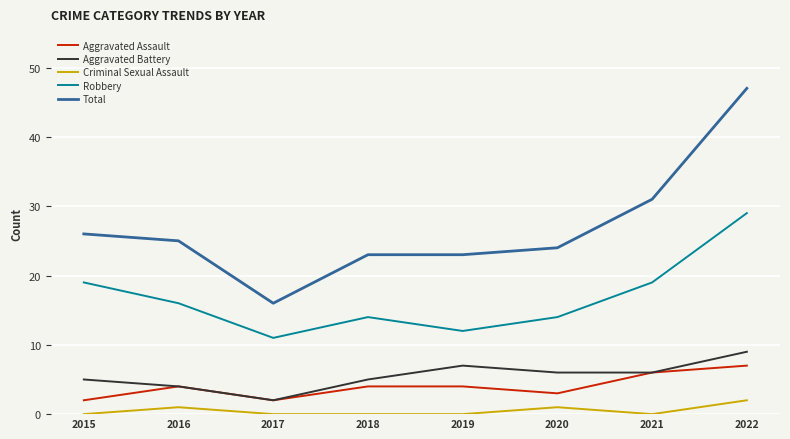

Is this an area chart (filled region under the line)?

No